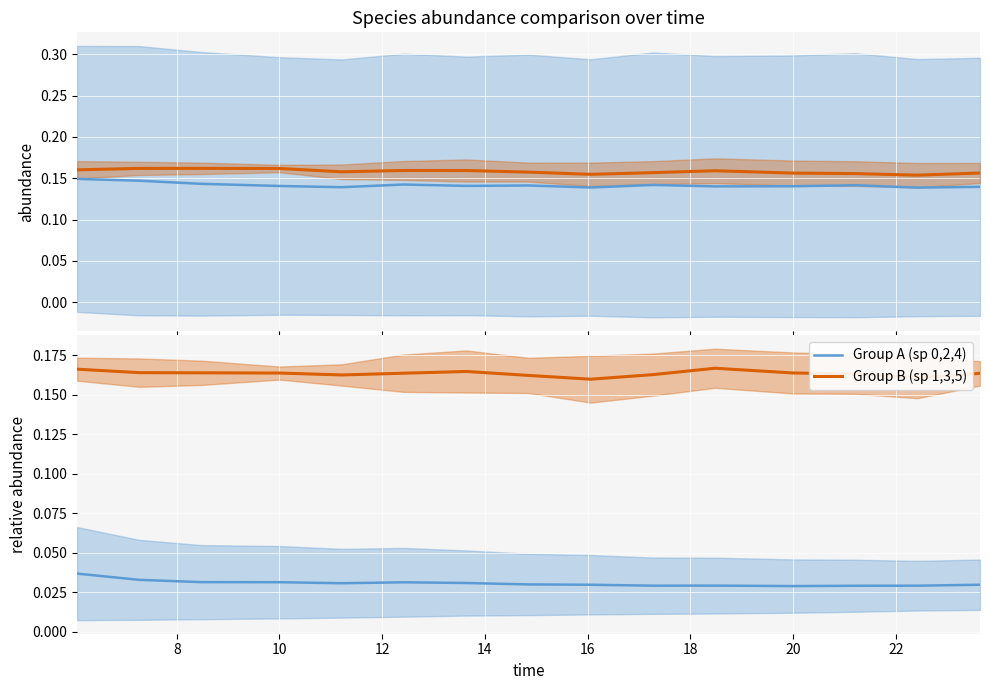

True or false: Group A (sp 0,2,4) and Group B (sp 1,3,5) cross at least once.

False